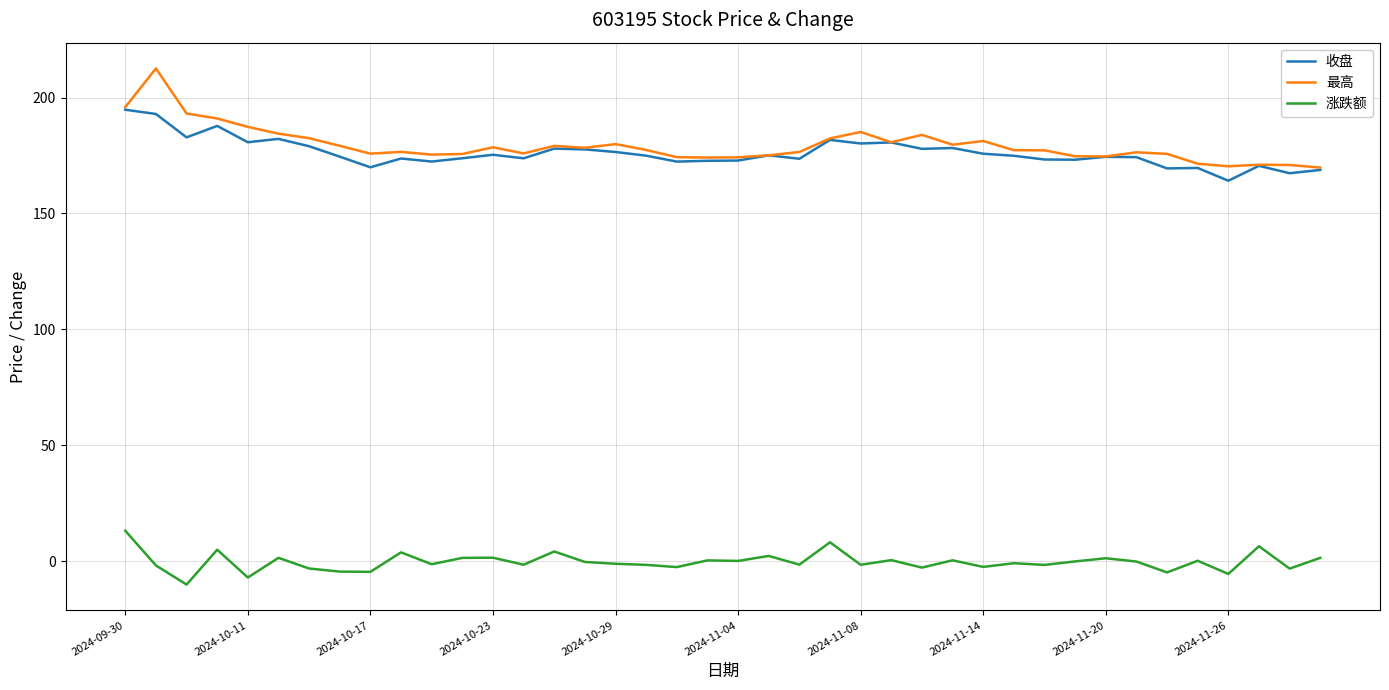

Which series has the largest range (max minus min)?

最高